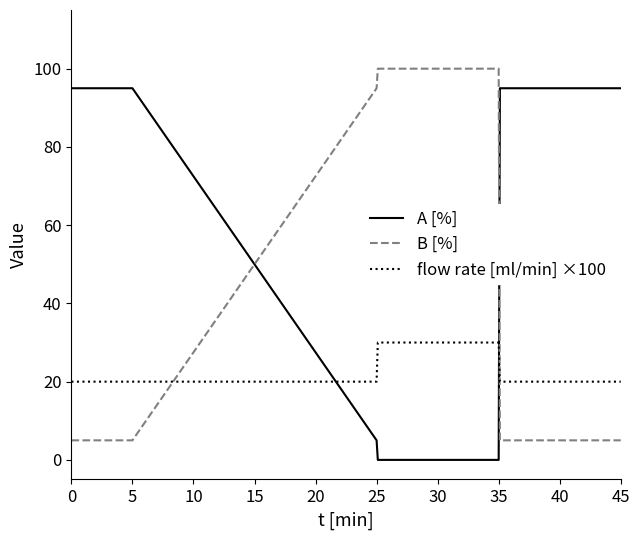

What is the difference between the second highest and minimum values in the A [%] series?

95